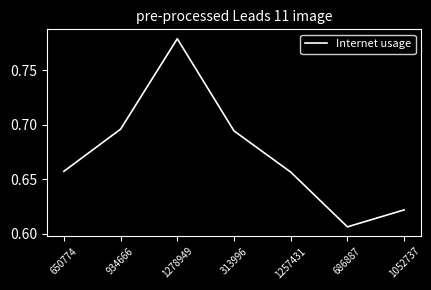

Which category has the highest value across all series?

1278949